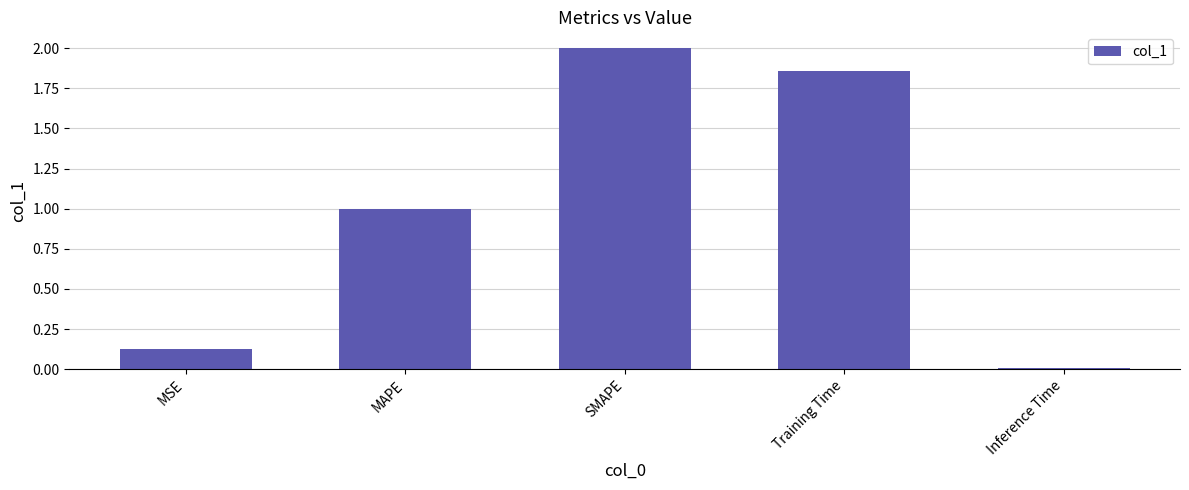

What is the label of the 4th bar from the left?

Training Time